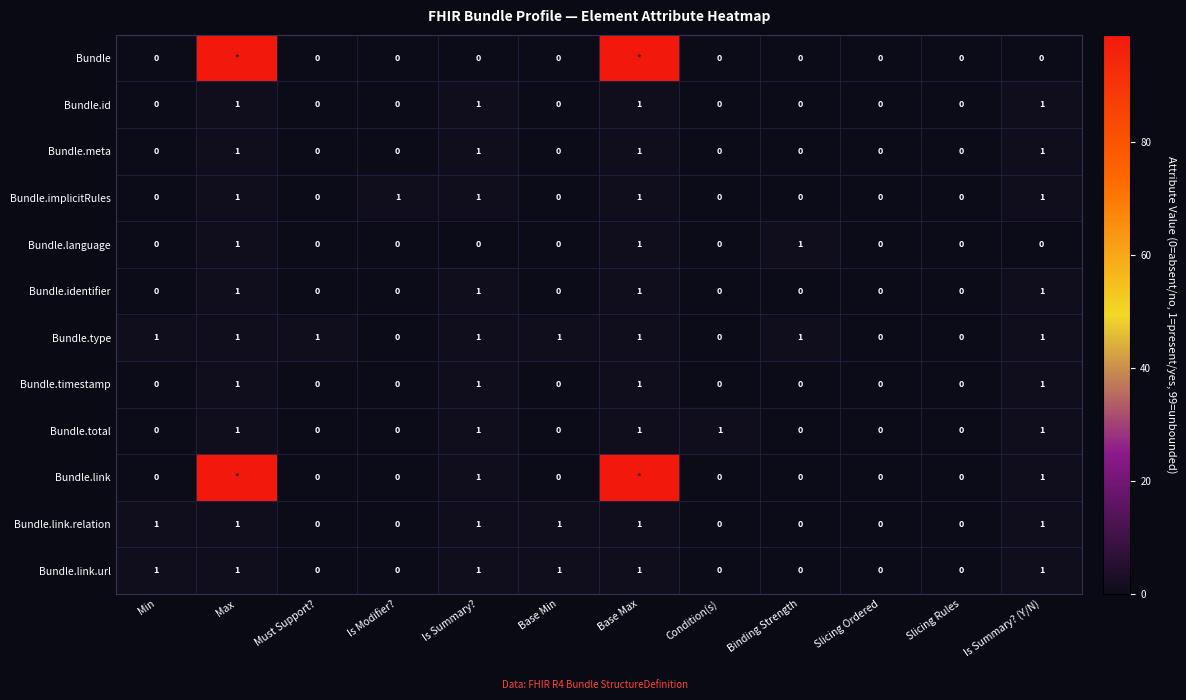

Count the Bundle.link.relation values in the range 0 to 1.

12